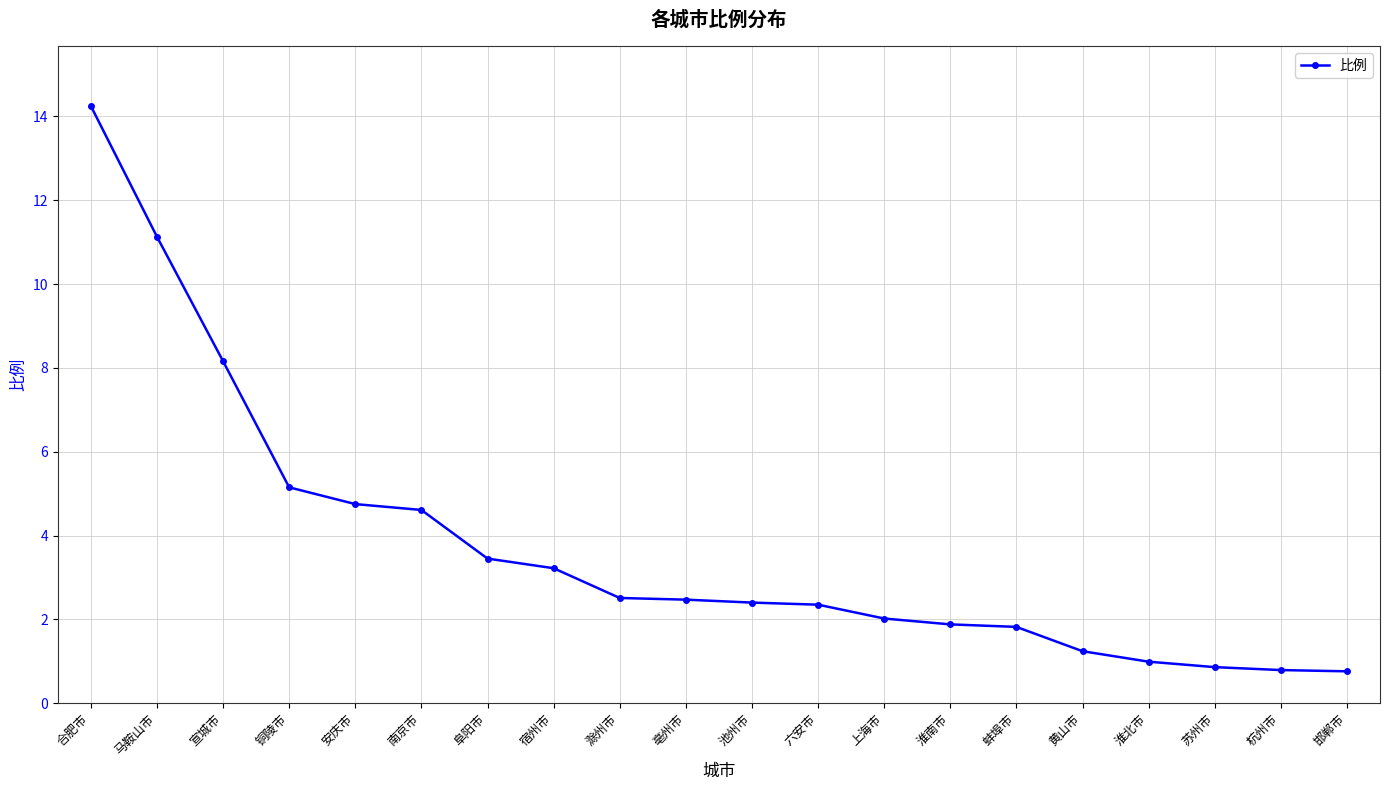

At which label is the value closest to 7?

宣城市